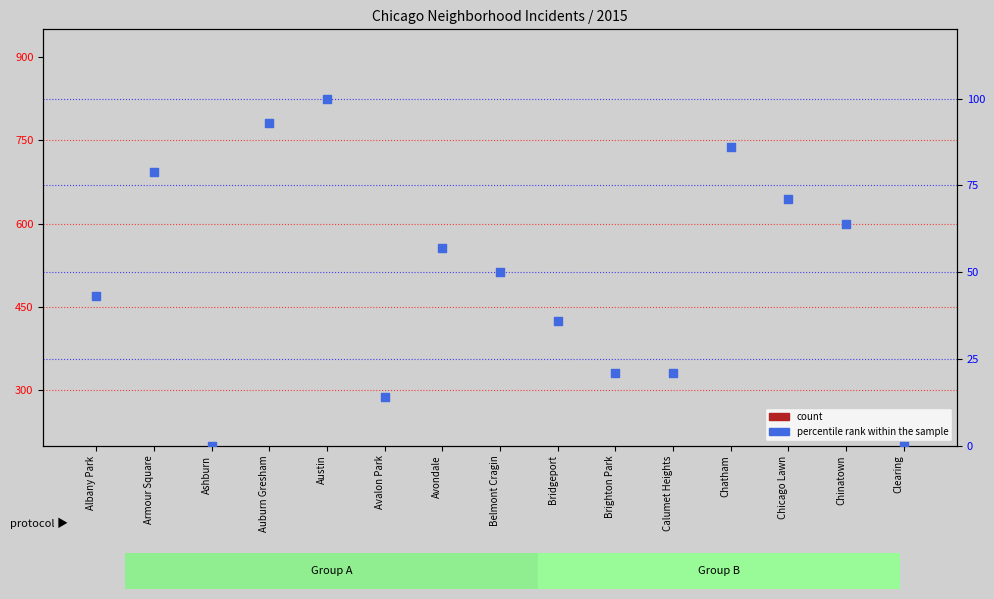

At how many categories does at least one series exceed 80?

3